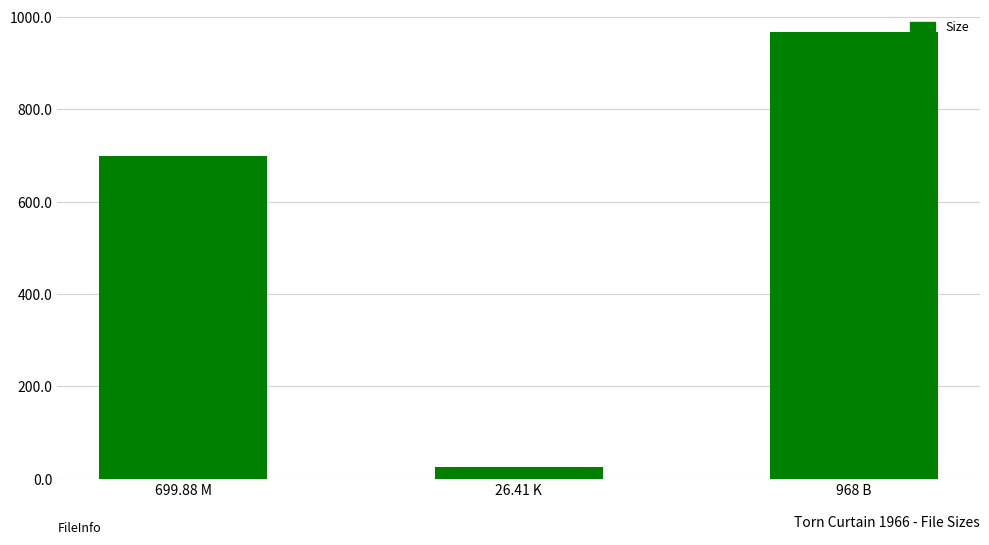

What is the label of the 2nd bar from the right?

26.41 K